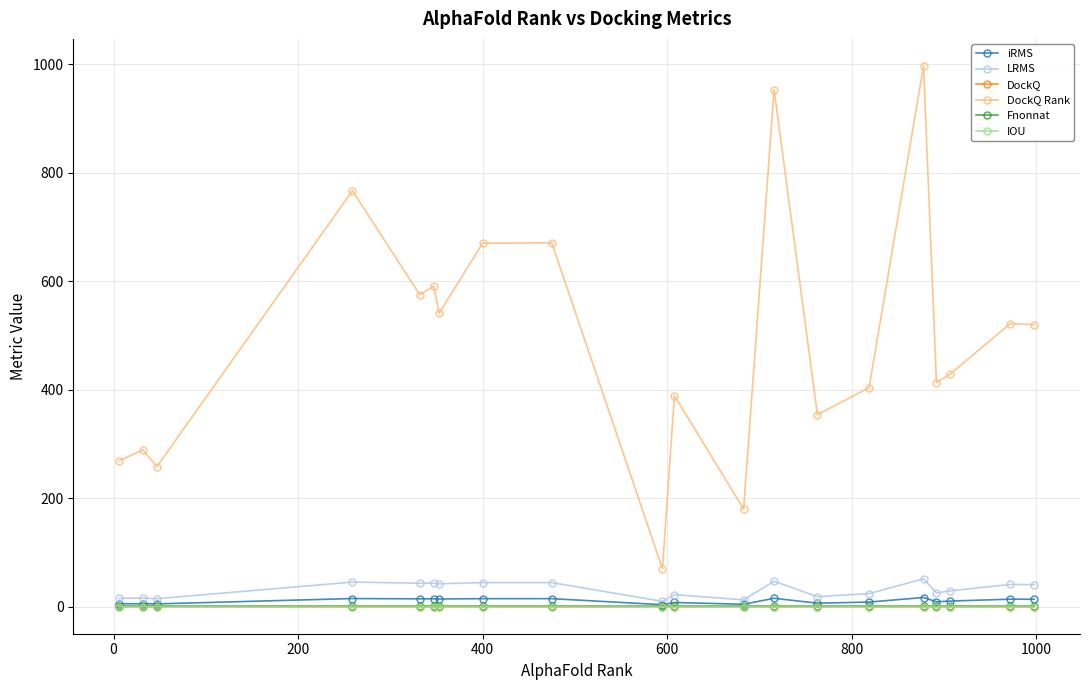

What is the maximum value shown in the chart?

997.0